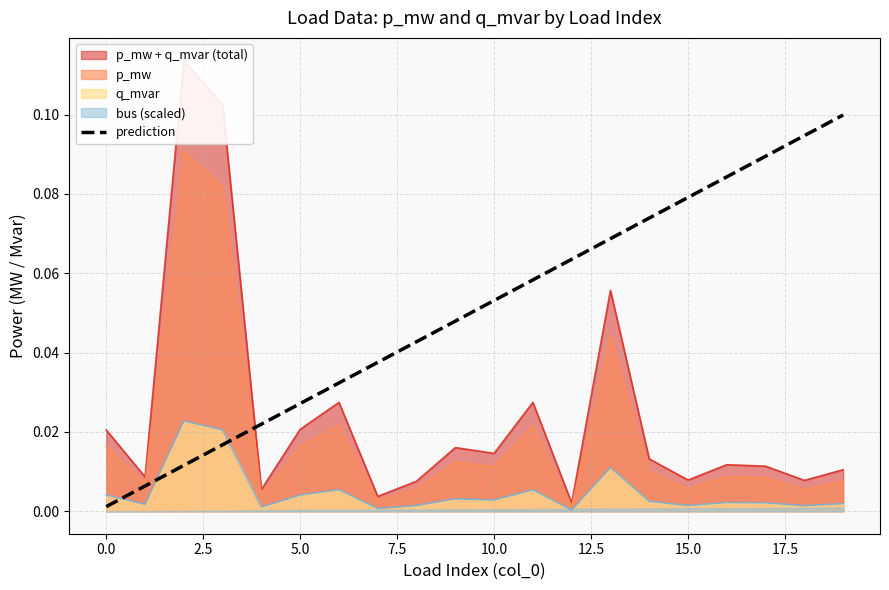

What is the greatest value displayed?

0.1